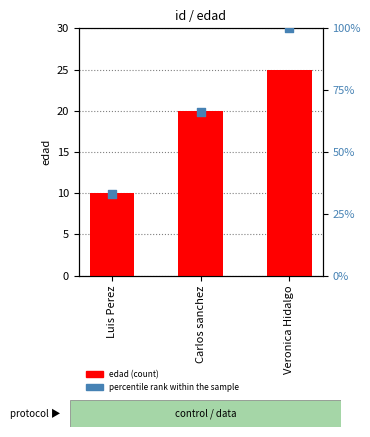

What is the total value across all series at Veronica Hidalgo?

125